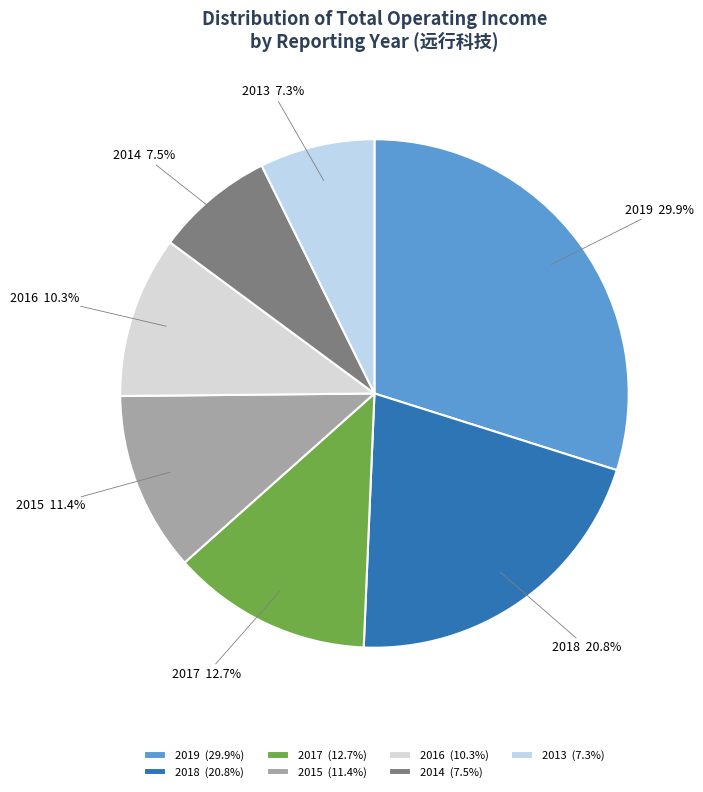

Is there any slice that represents more than half of the pie?

No